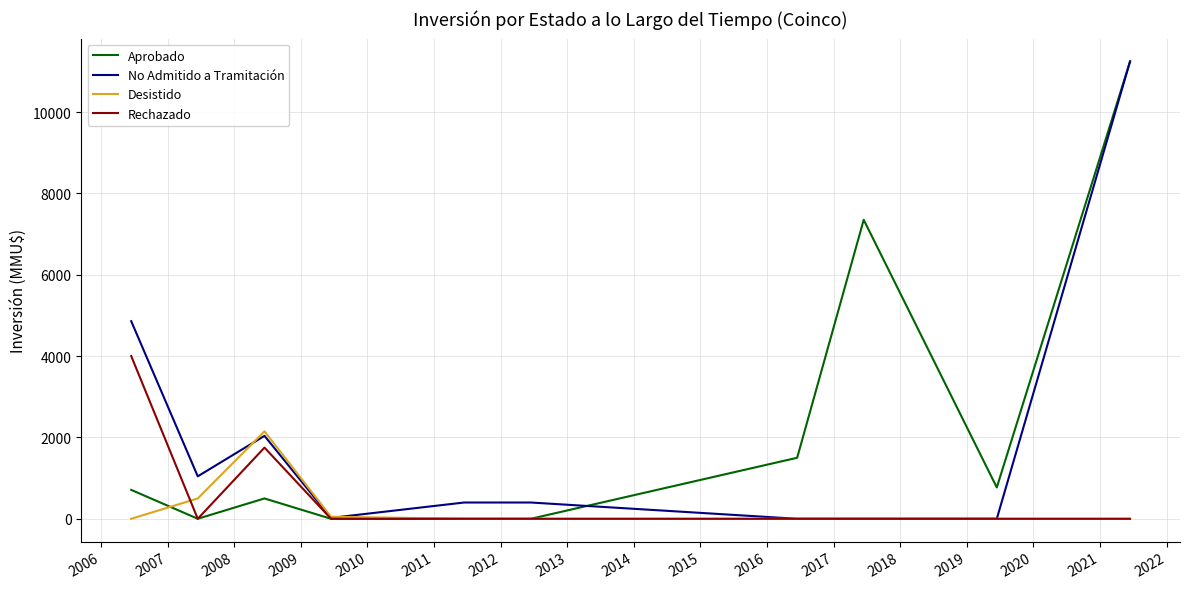

What is the highest value of the Desistido series?

2150